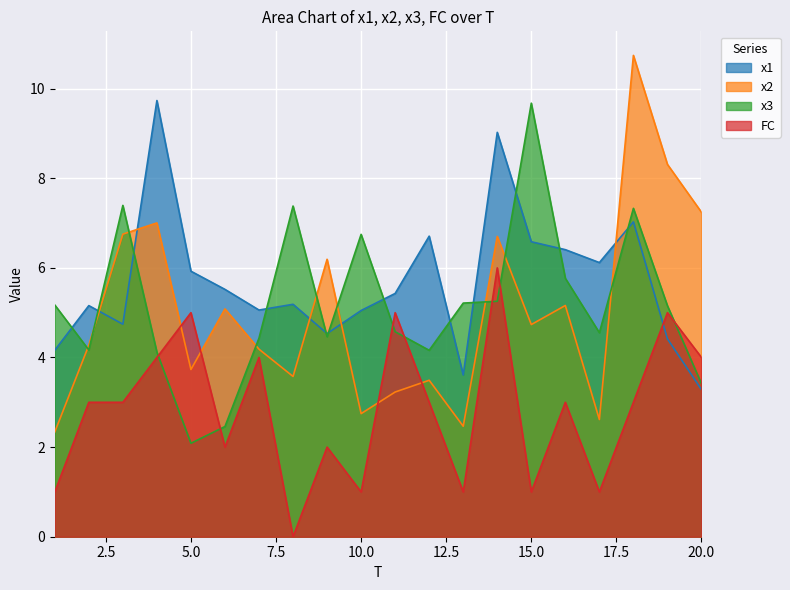

What is the total value across all series at 4?

24.9